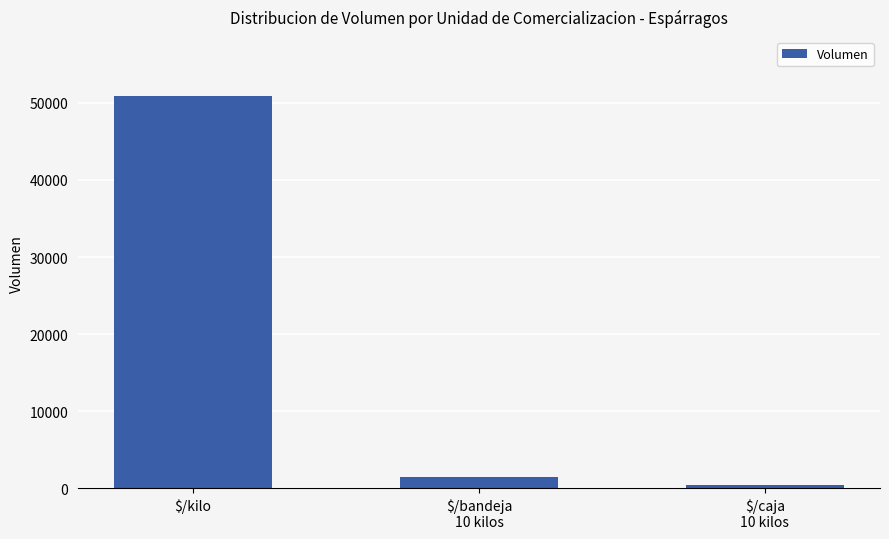

What is the sum of all values?

52800